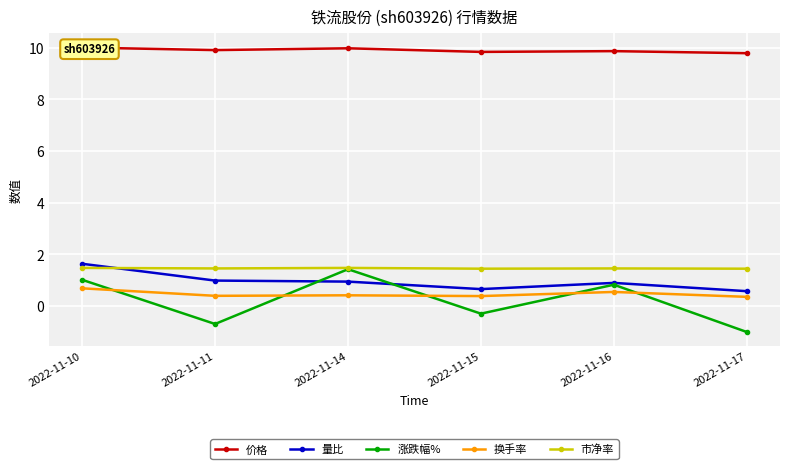

Where is 涨跌幅% nearest to the value 0?

2022-11-15